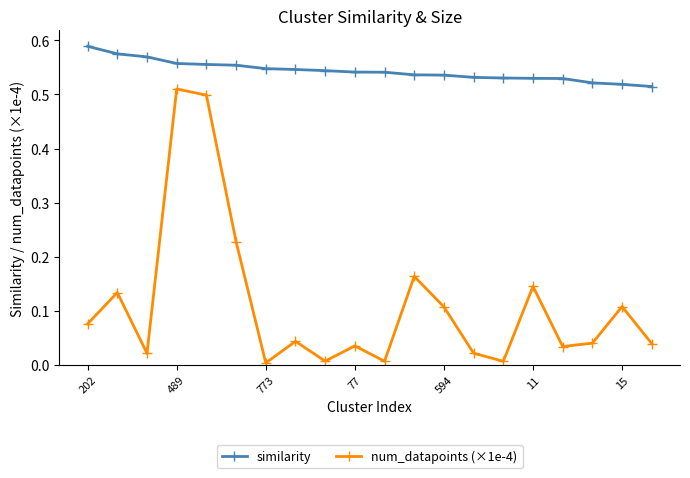

Which series has the largest range (max minus min)?

num_datapoints (×1e-4)